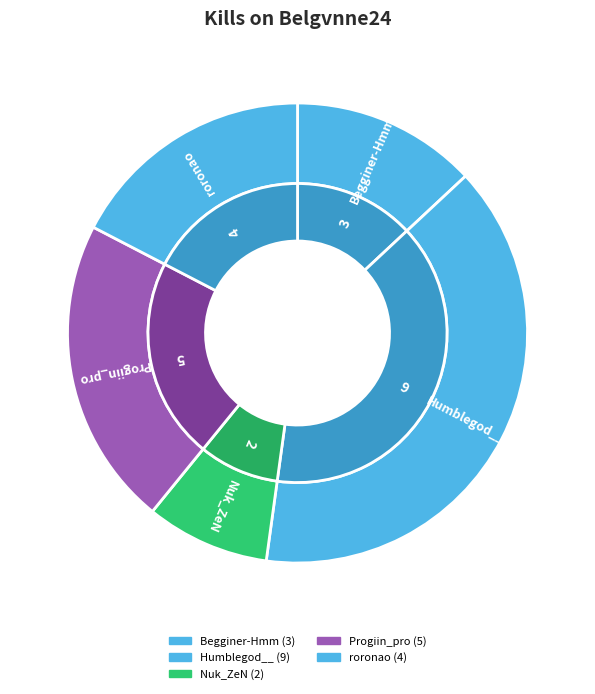

Which category has the biggest portion of the pie?

Humblegod__